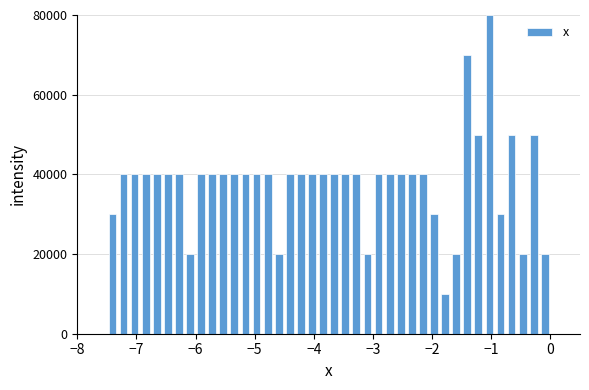

Around what value on the x-axis is the tallest bar? Give the approximate position of its centre, as read against the axis.

-1.0